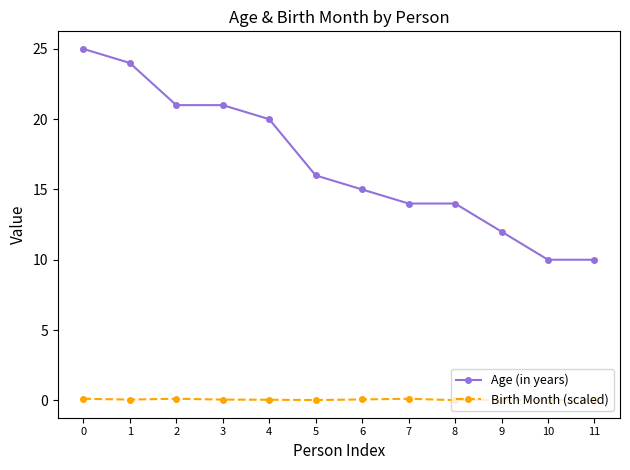

What is the lowest value of the Age (in years) series?

10.0